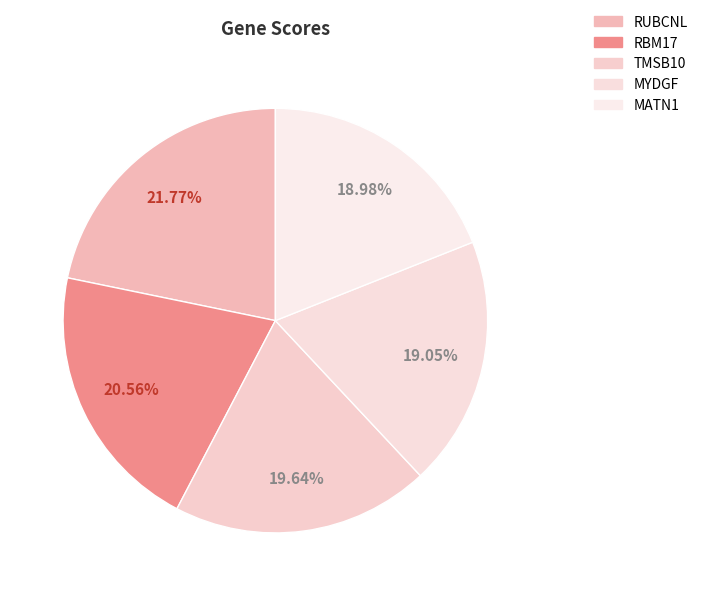

How many slices are in this pie chart?

5